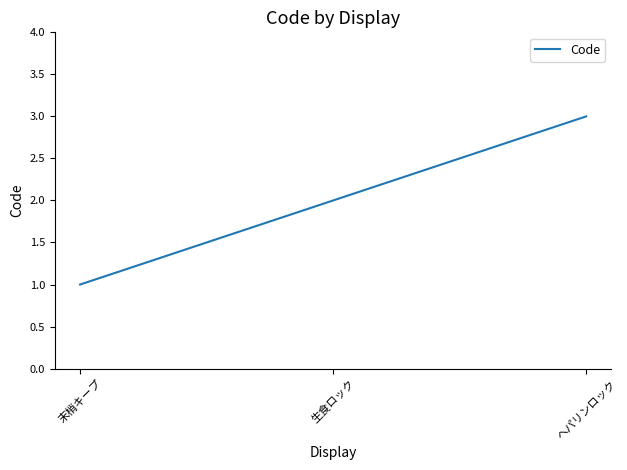

Rank the categories by value from lowest to highest.

末梢キープ, 生食ロック, ヘパリンロック